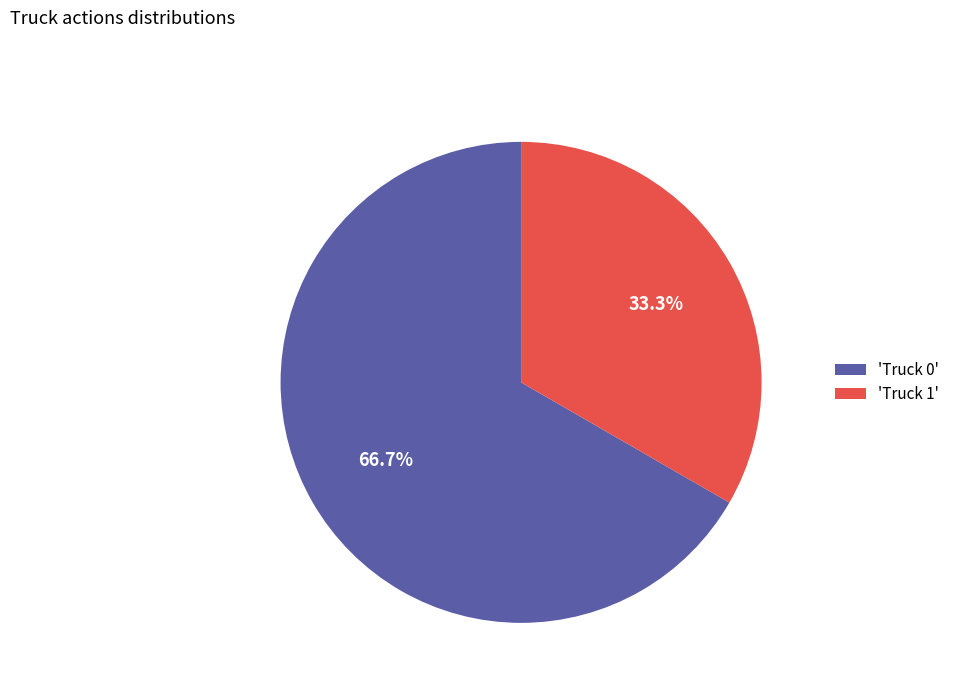

How many segments does this pie chart have?

2